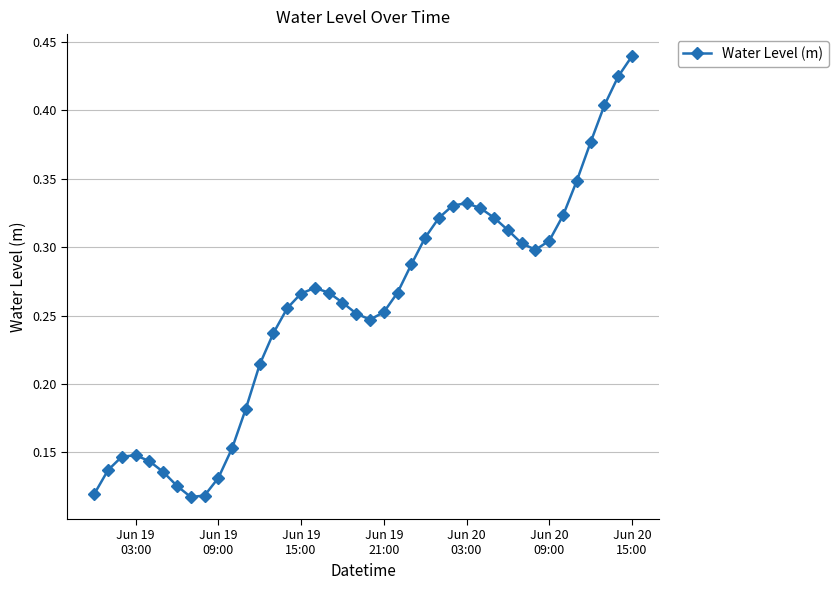

What is the sum of all values?

10.2